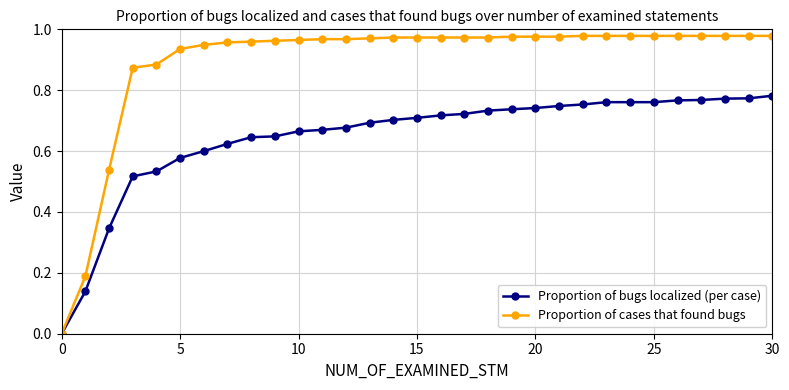

List the series in order of their peak value, lowest first.

Proportion of bugs localized (per case), Proportion of cases that found bugs